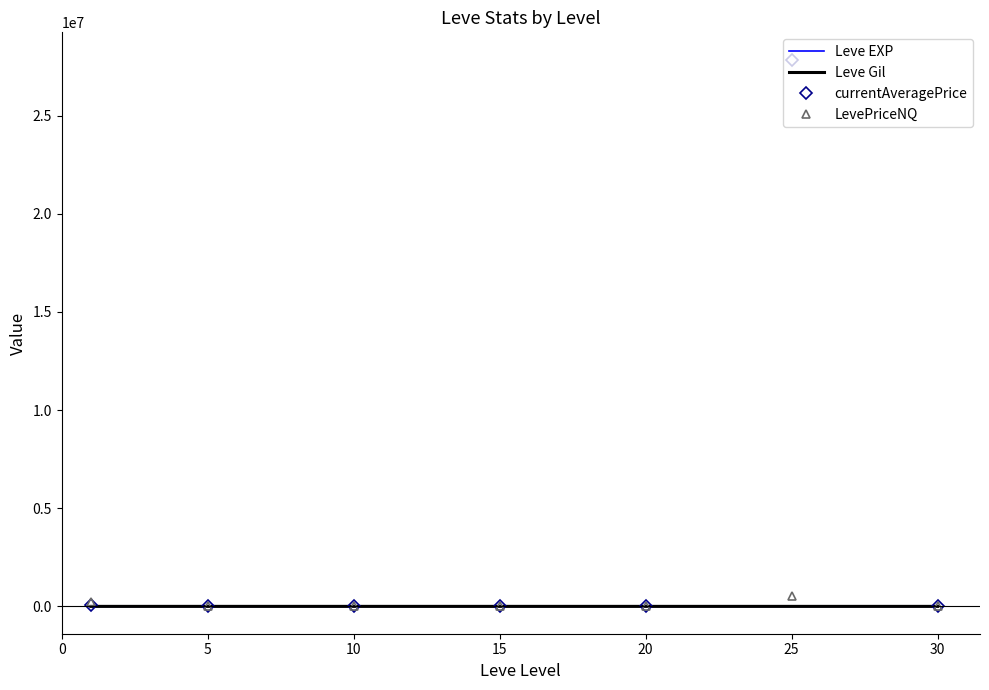

Which series has the widest spread of values?

currentAveragePrice